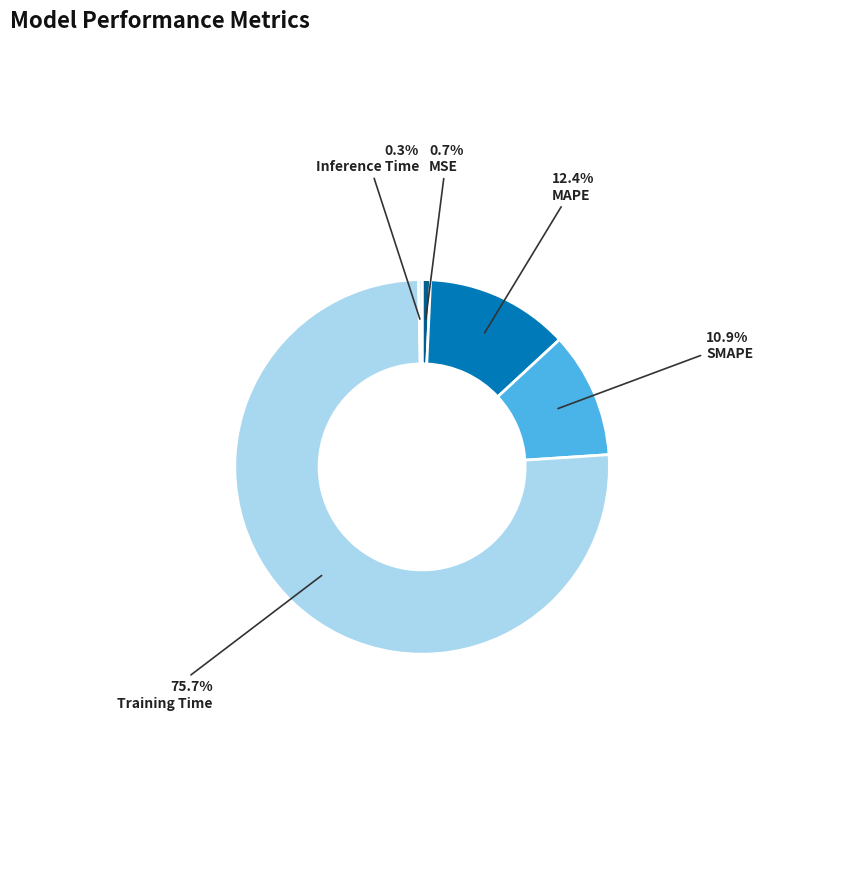

Between MAPE and Training Time, which is larger?

Training Time